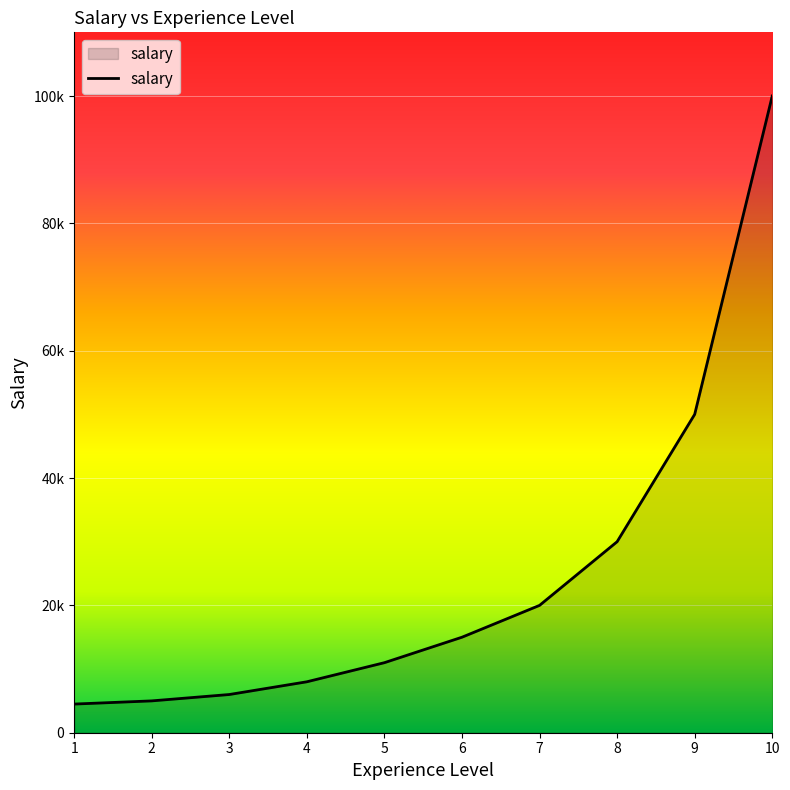

What is the difference between the maximum and minimum values?

95500